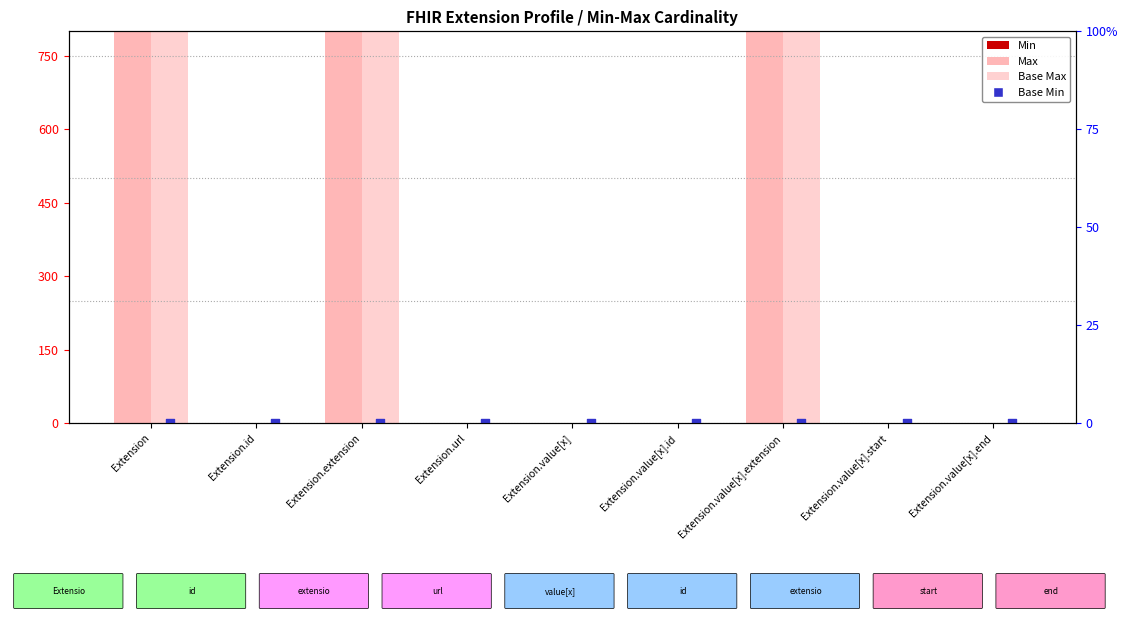

Which series has the largest total across all categories?

Max